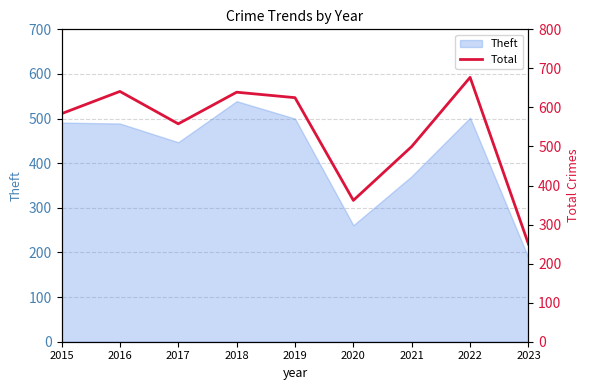

What is the smallest value displayed?

250